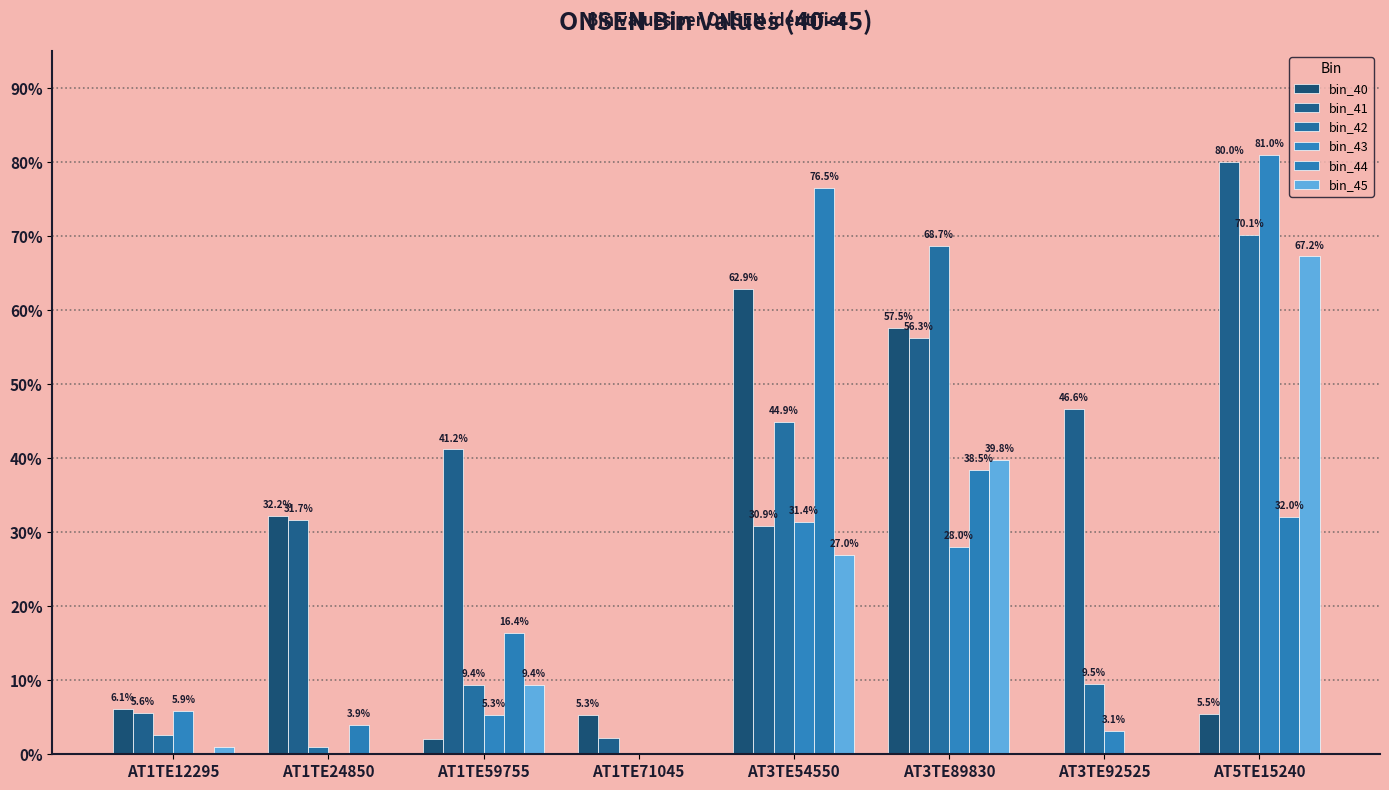

What is the difference between the maximum and second lowest values in the bin_40 series?

60.8